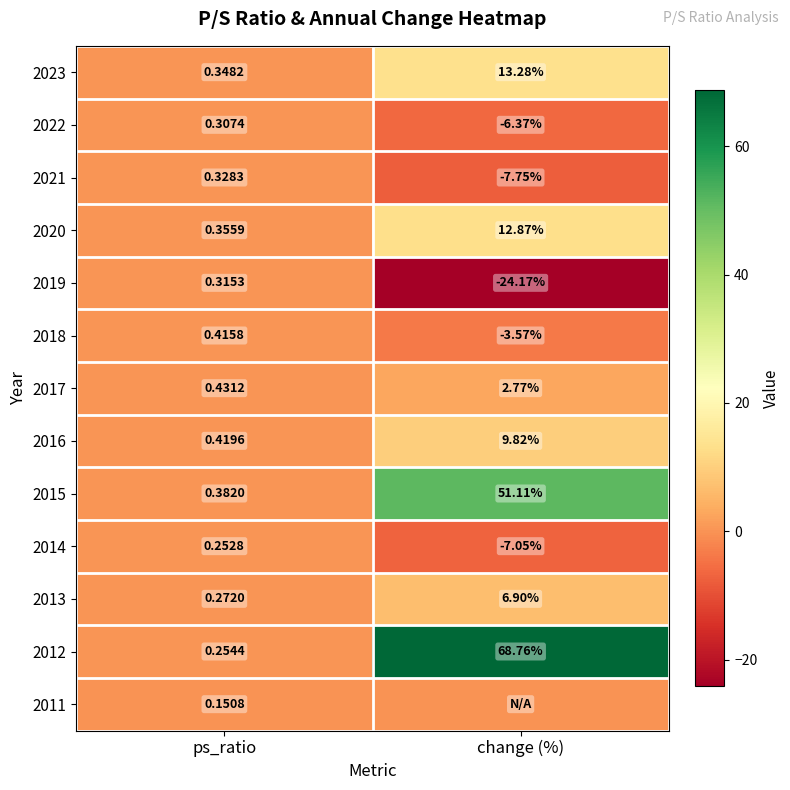

What is the sum of all 2016 values?

10.2